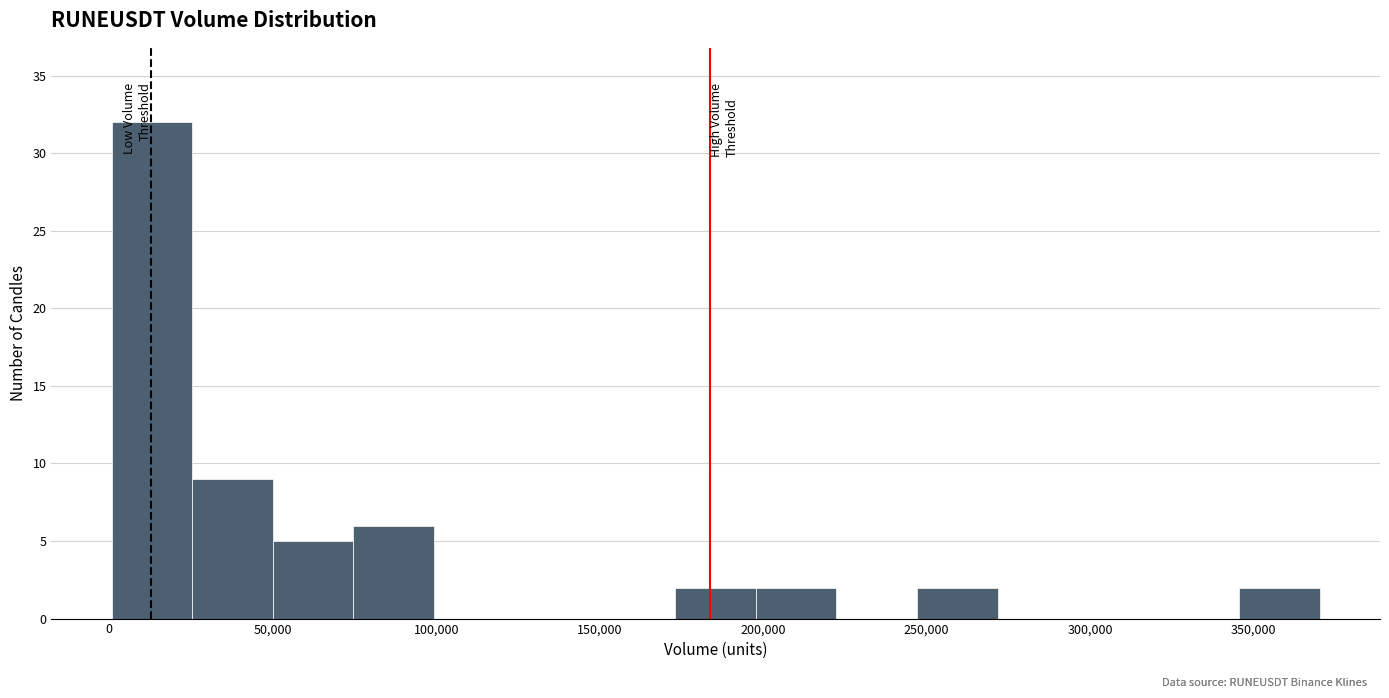

Reading left to right, transcribe this chart: for each bar, give the range it covers on the x-axis and its height. Neither the bar edges nor the heights are printed on the chart, so give them approximately, as read against the axes.

0 to 25000: 32
25000 to 50000: 9
50000 to 75000: 5
75000 to 100000: 6
100000 to 125000: 0
125000 to 150000: 0
150000 to 175000: 0
175000 to 200000: 2
200000 to 220000: 2
220000 to 245000: 0
245000 to 270000: 2
270000 to 295000: 0
295000 to 320000: 0
320000 to 345000: 0
345000 to 370000: 2